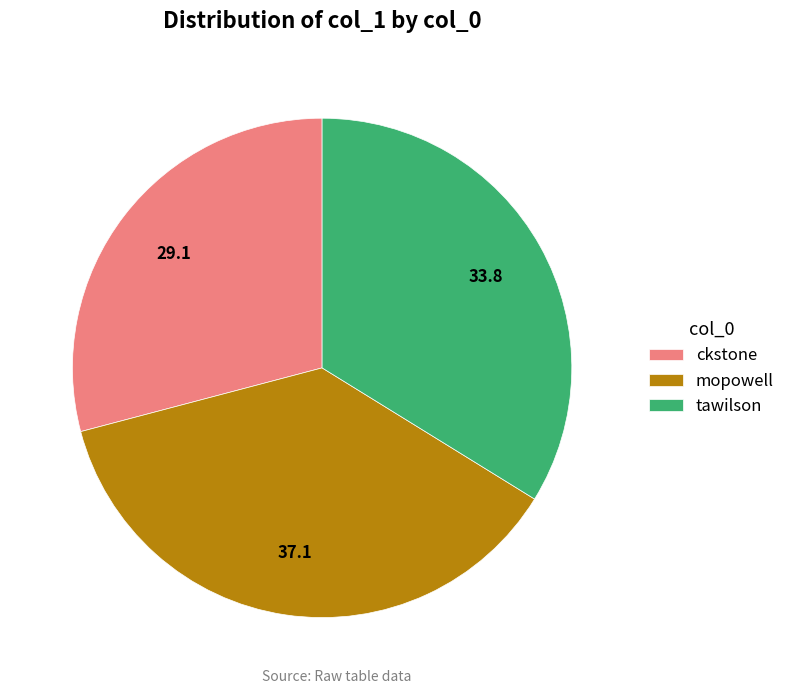

Does tawilson represent more than half of the total?

No